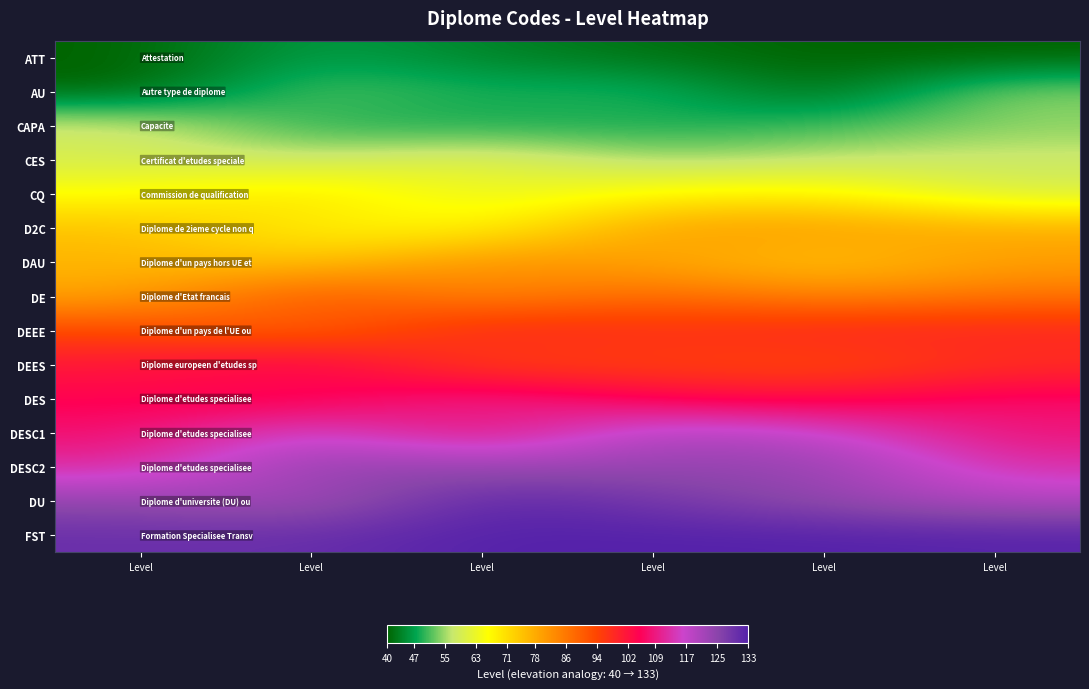

Count the number of data series in this chart.

15